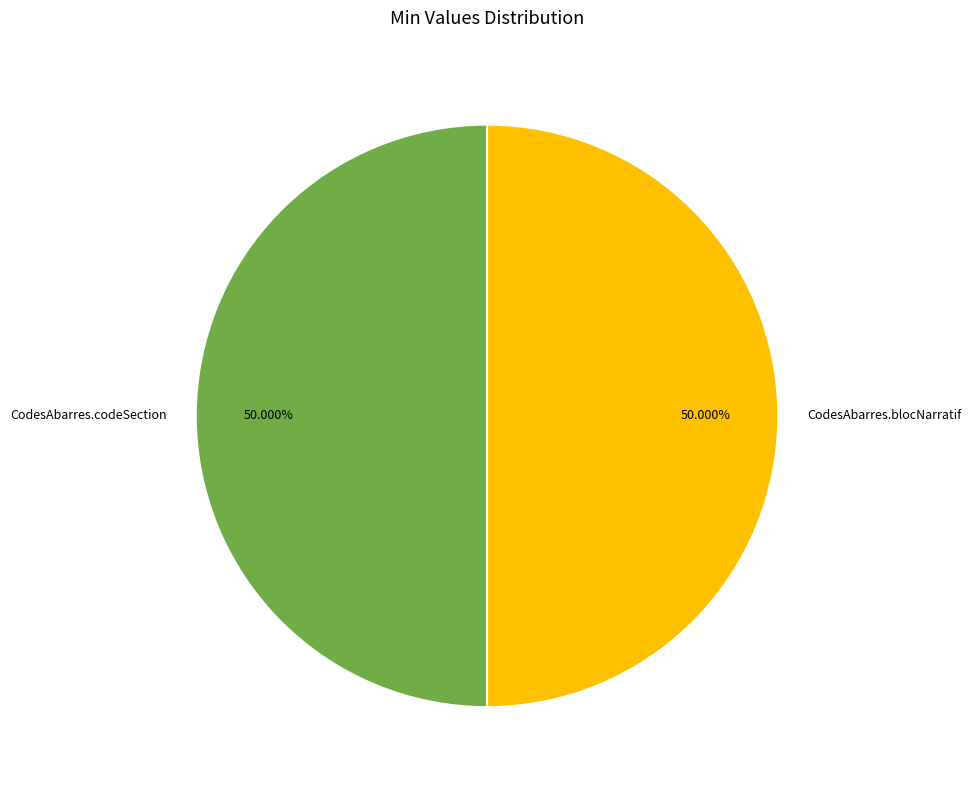

Approximately how many times larger is the value at CodesAbarres.blocNarratif compared to CodesAbarres.codeSection?

1.0